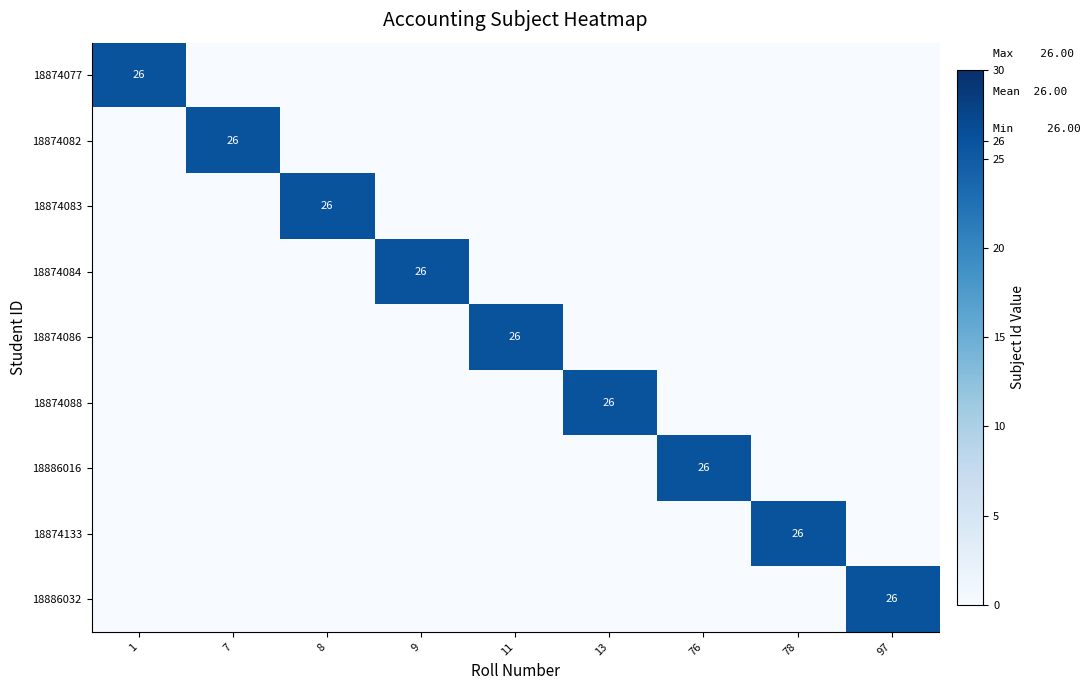

True or false: 18874082 has a value of 26 at 7.

True